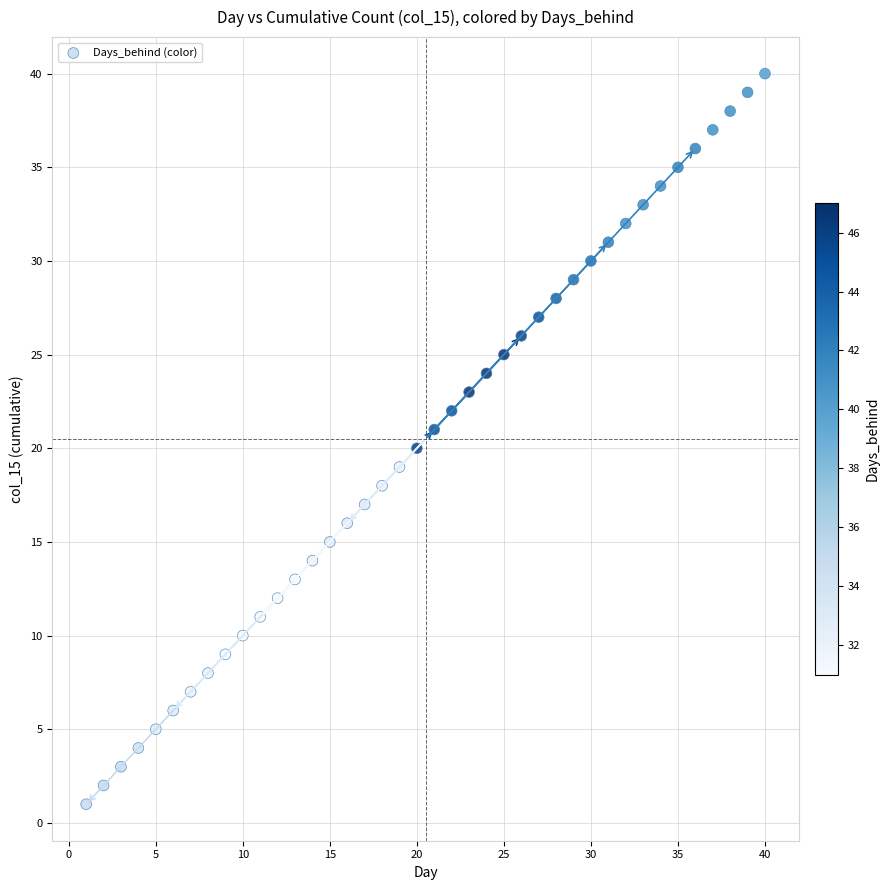

What is the range of Y values (max minus min)?

39